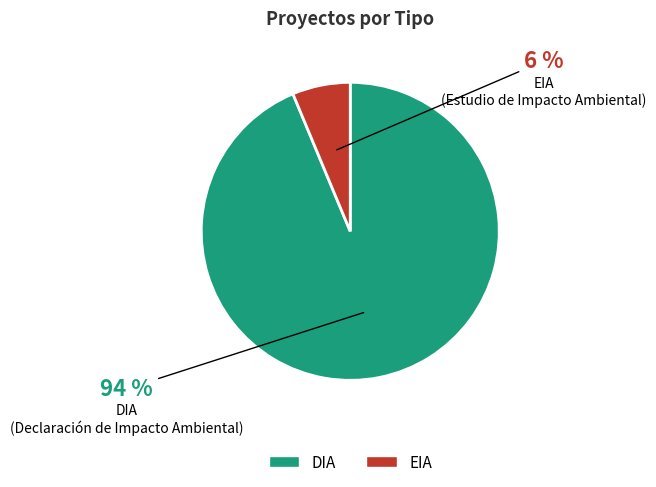

What is the smallest slice in the pie chart?

EIA